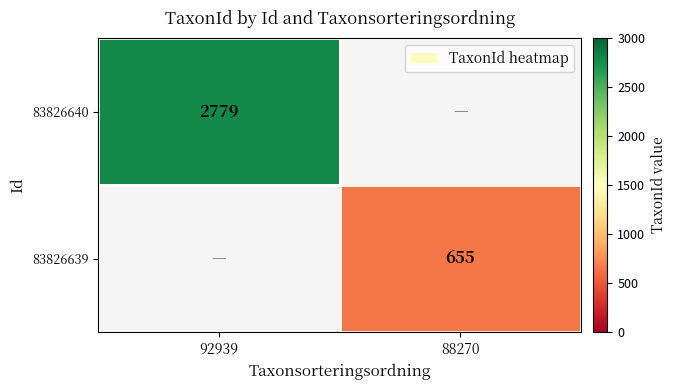

At how many categories does at least one series exceed 1761?

1